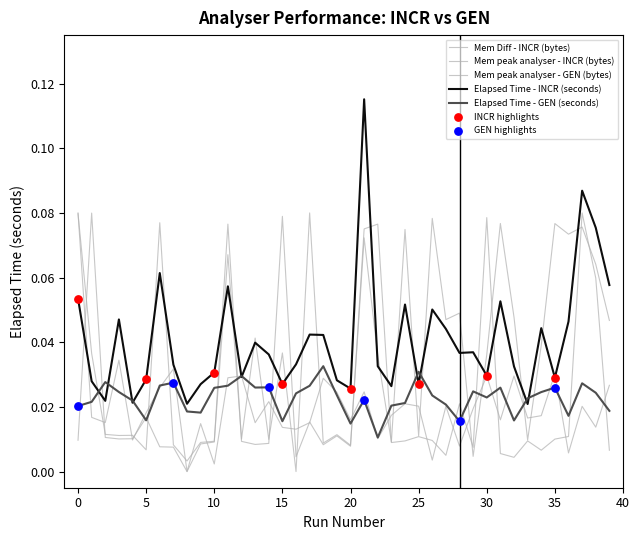

At how many categories does at least one series exceed 0?

40